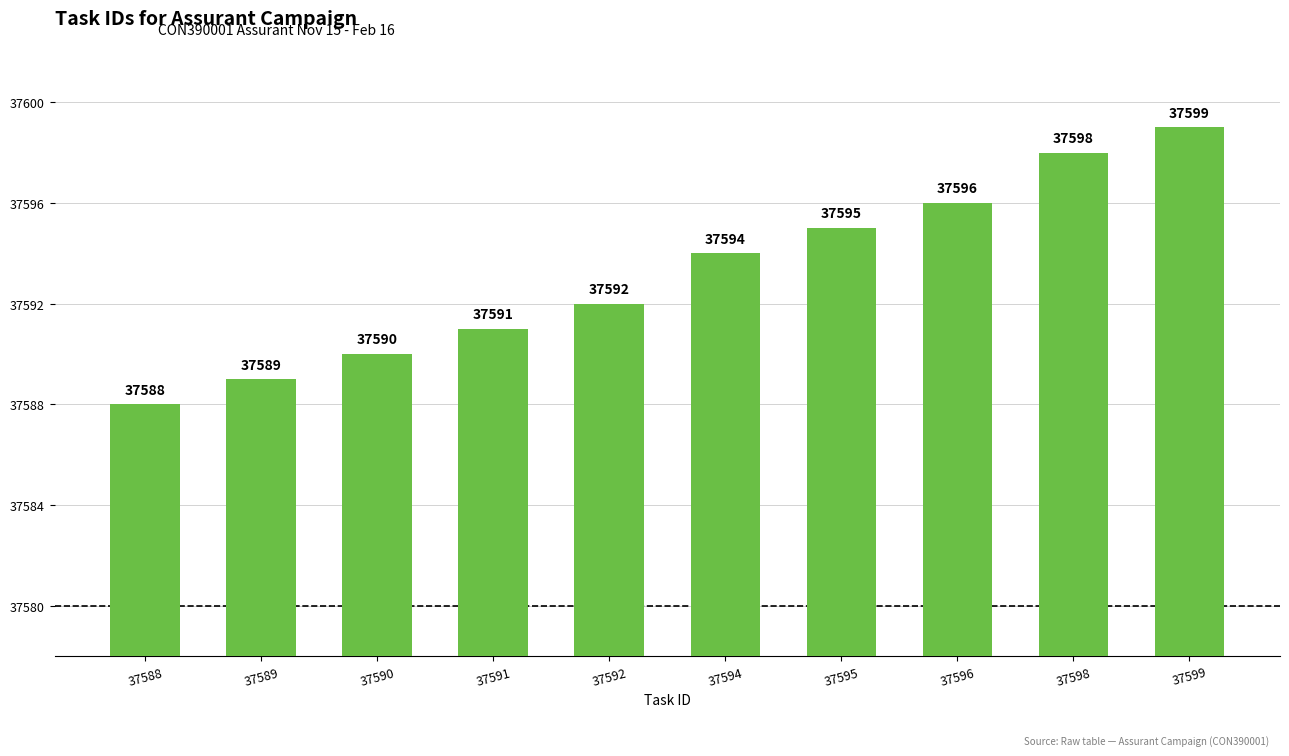

True or false: the data shows 37599 at 37599.

True